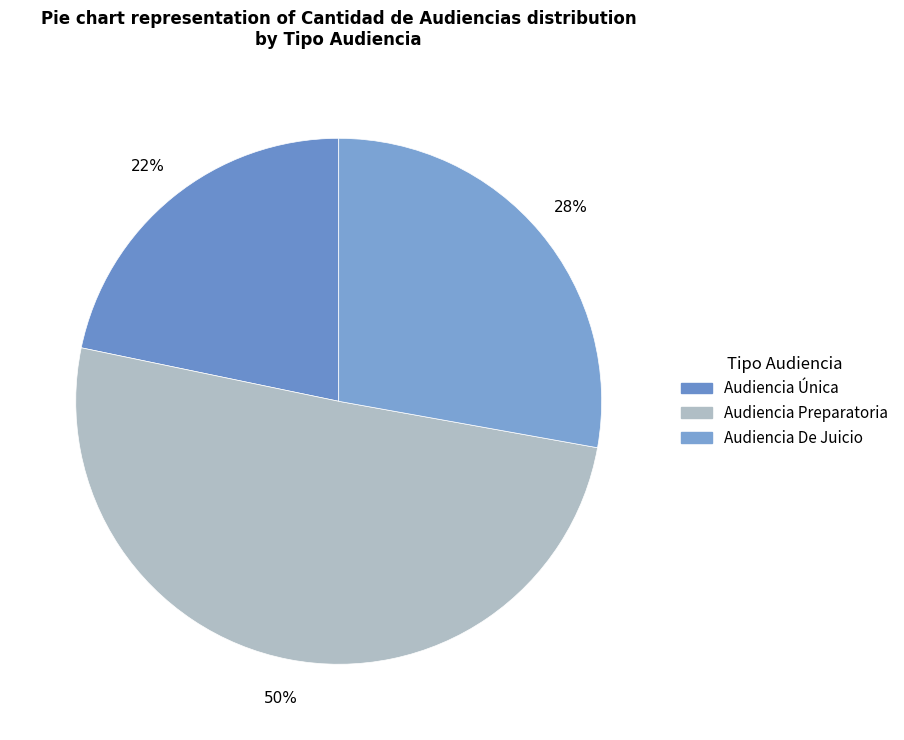

True or false: Audiencia Preparatoria accounts for 50% of the total.

True